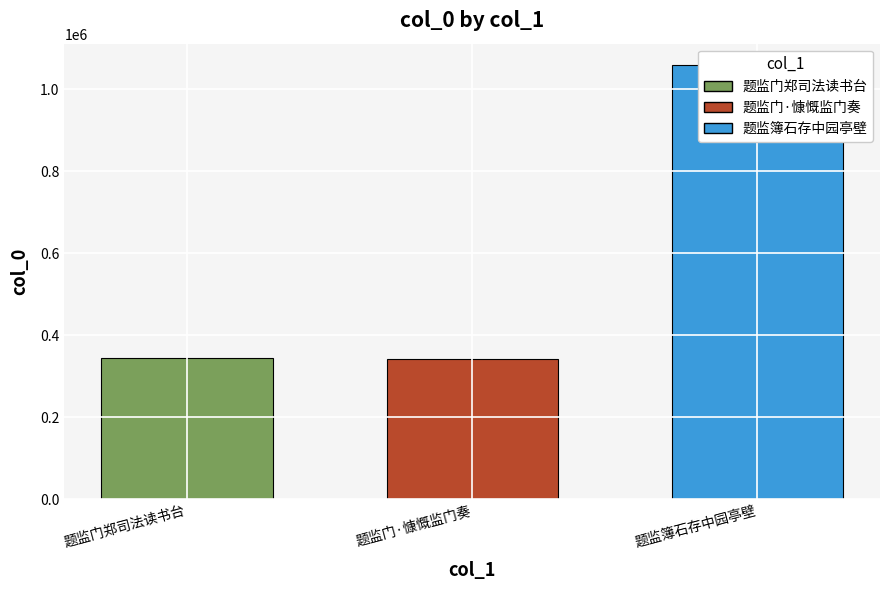

List the labels in order of value, largest first.

题监簿石存中园亭壁, 题监门郑司法读书台, 题监门·慷慨监门奏